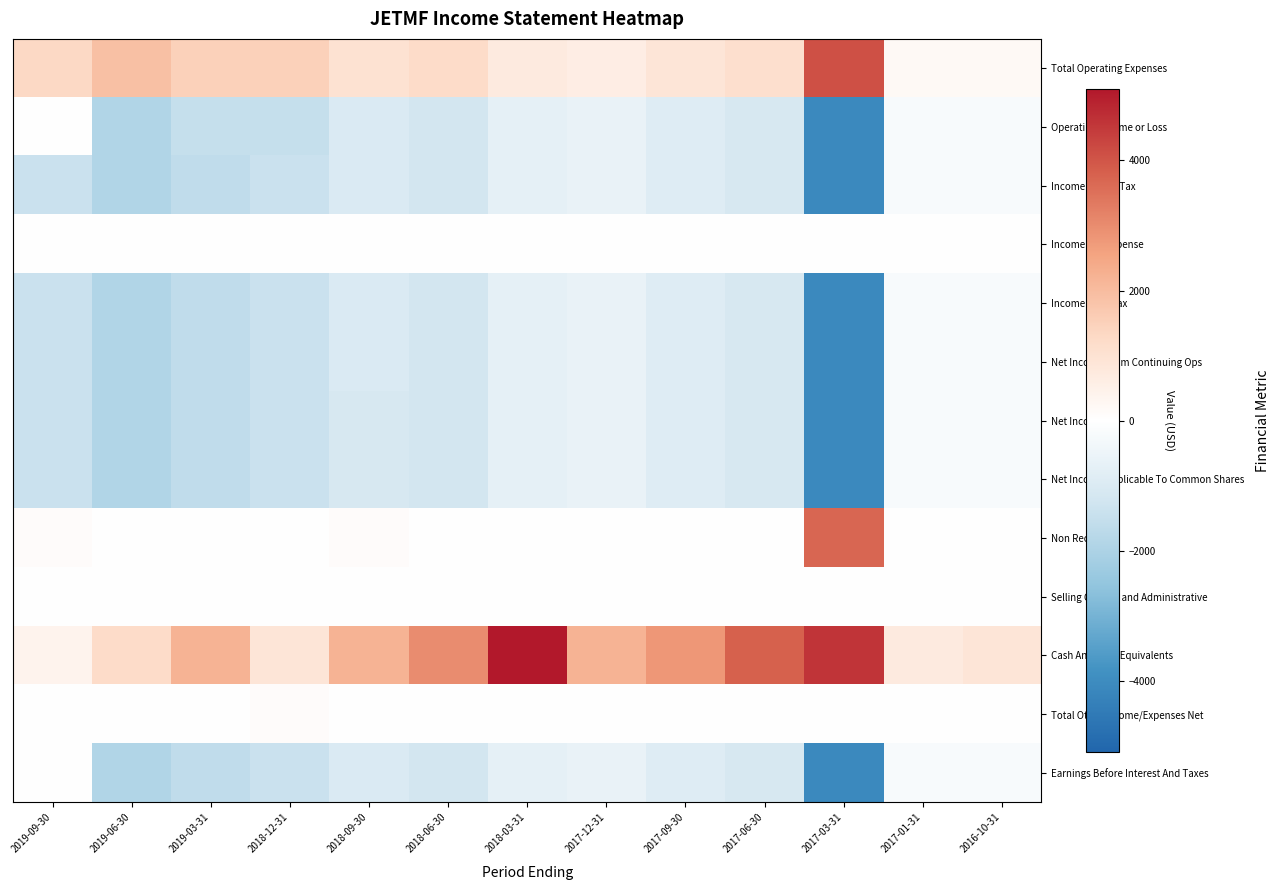

Which series has the largest total across all categories?

Cash And Cash Equivalents